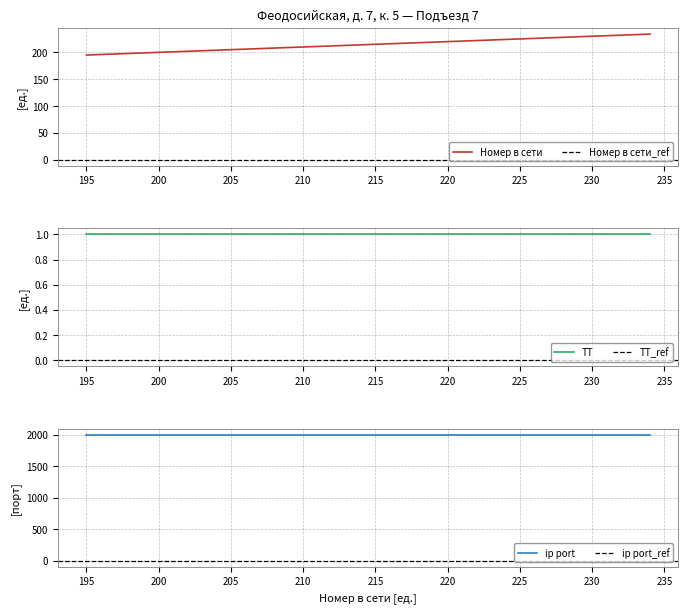

True or false: ТТ and ip port intersect in this chart.

False